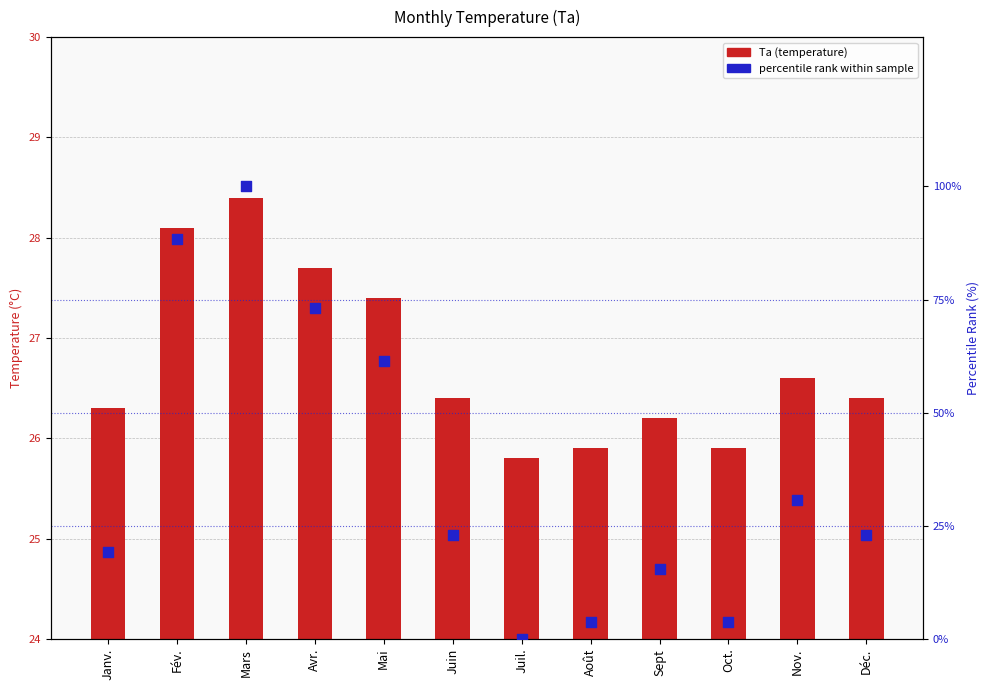

What are all the series names shown in the legend?

Ta (temperature), percentile rank within sample